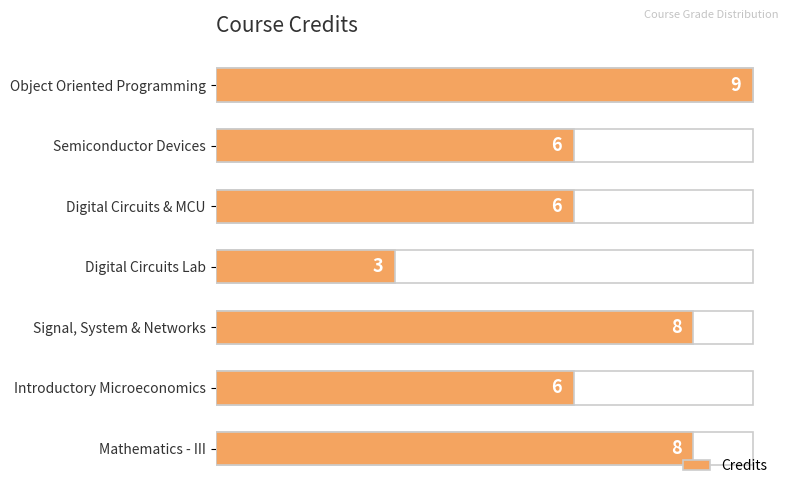

Which label corresponds to the smallest value in the chart?

6